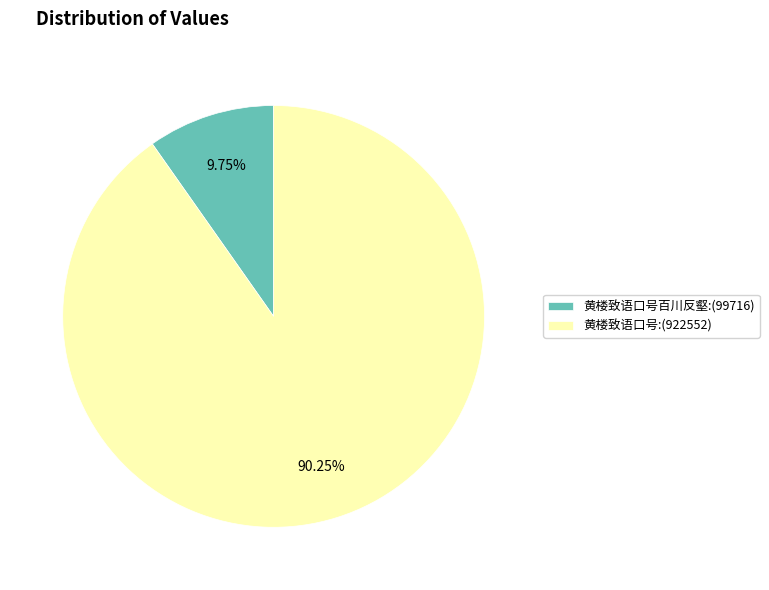

Does 黄楼致语口号百川反壑:(99716) account for over 50% of the chart?

No